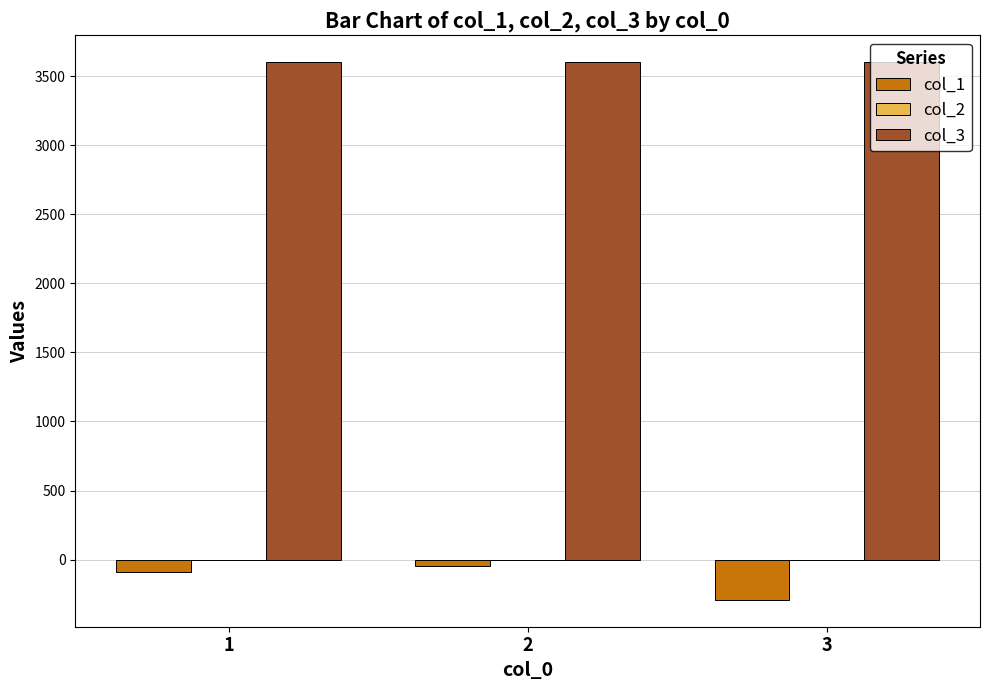

What is the spread (max minus min) of values at 3?

3891